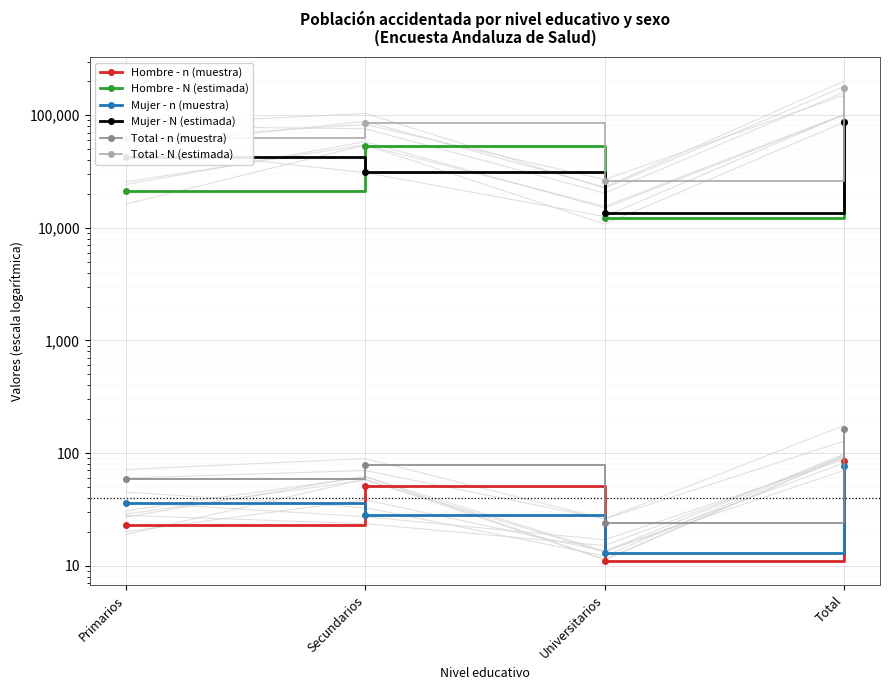

What is the label of the 2nd point from the left?

Secundarios